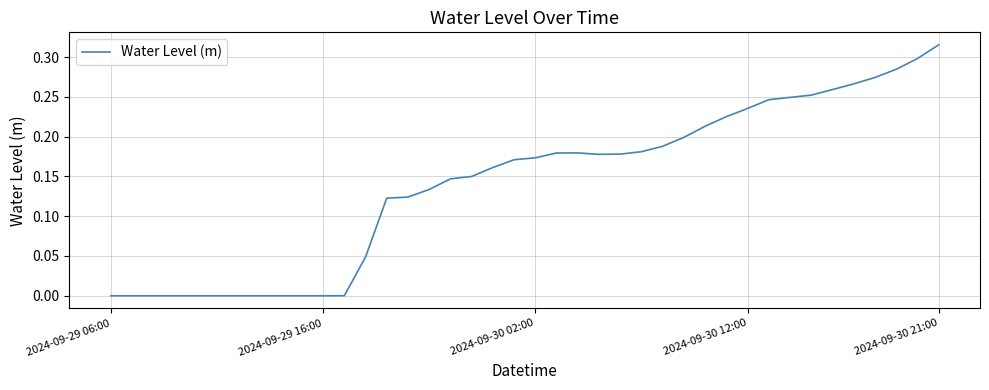

Is this an area chart (filled region under the line)?

No